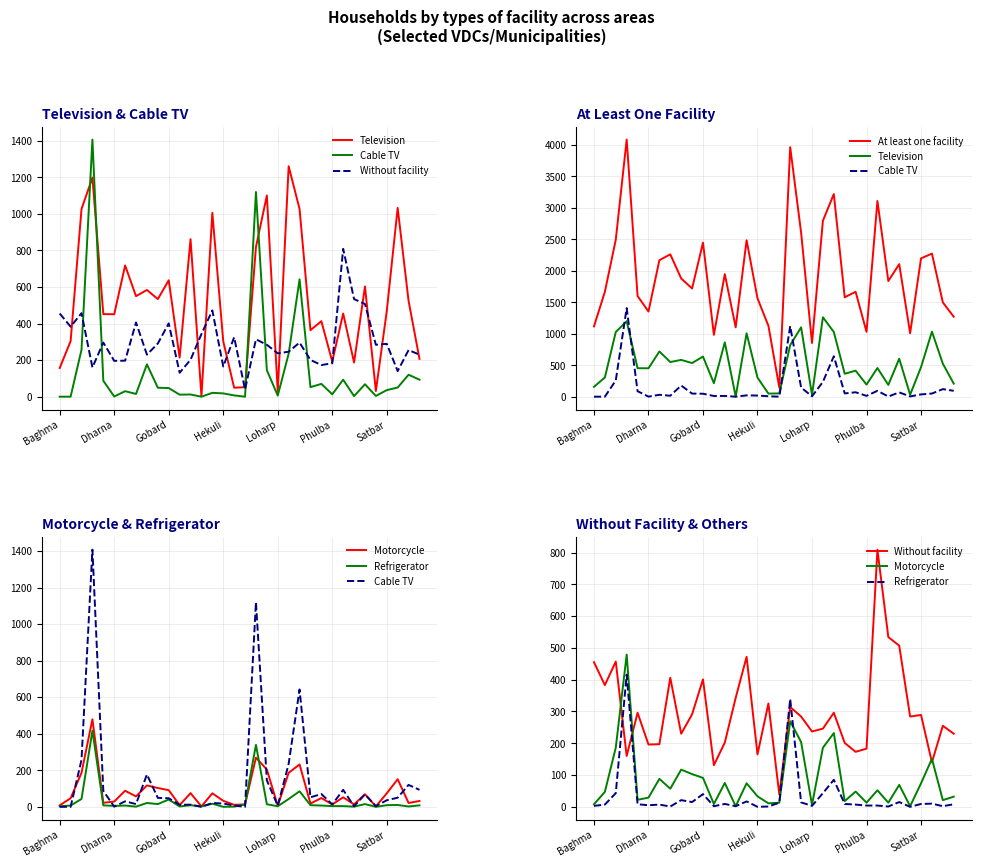

Is the value of Motorcycle at 21 greater than the value of Television at 24?

No